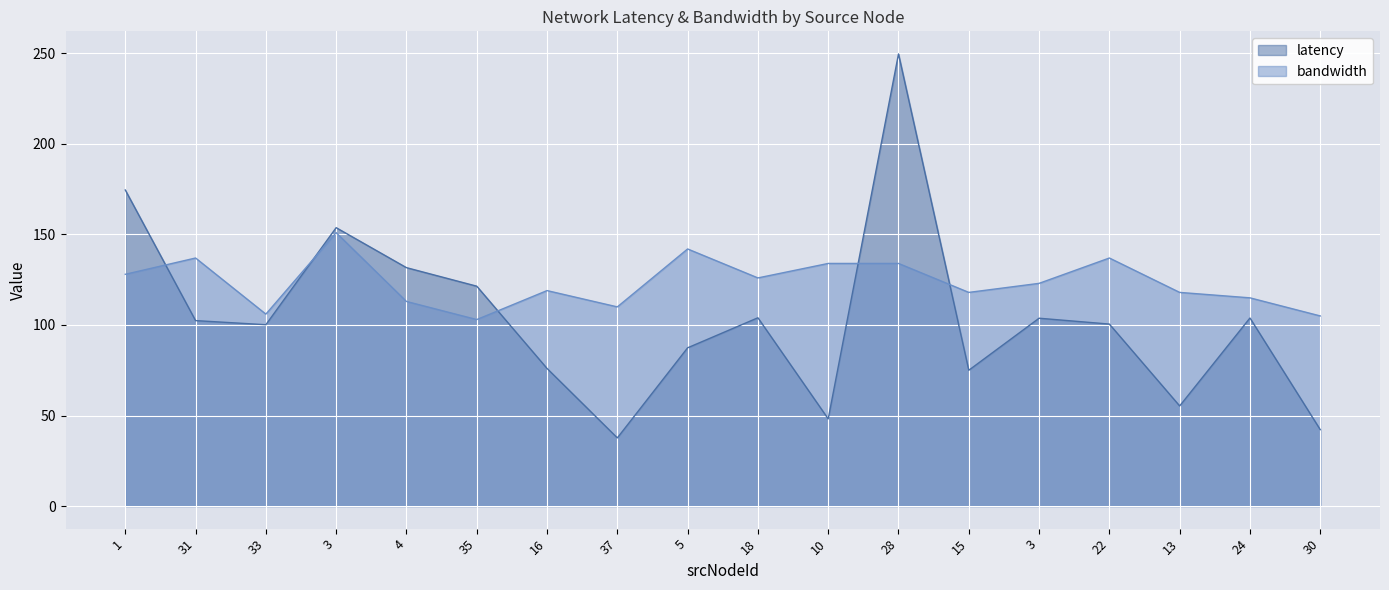

Does the chart display data point markers on the line(s)?

No